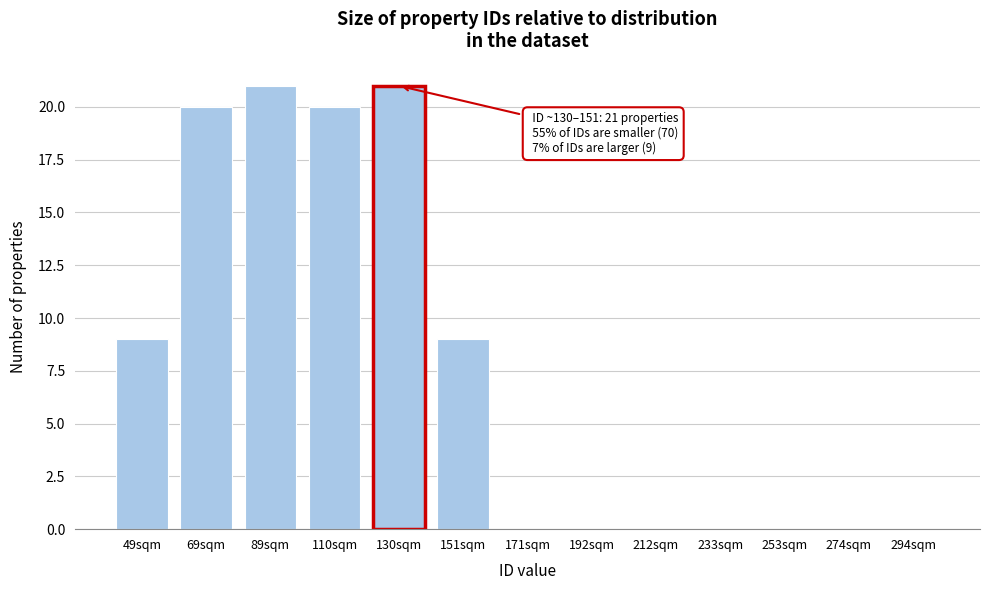

Reading left to right, list all the values displayed in this chart.

49sqm=9	69sqm=20	89sqm=21	110sqm=20	130sqm=21	151sqm=9	171sqm=0	192sqm=0	212sqm=0	233sqm=0	253sqm=0	274sqm=0	294sqm=0